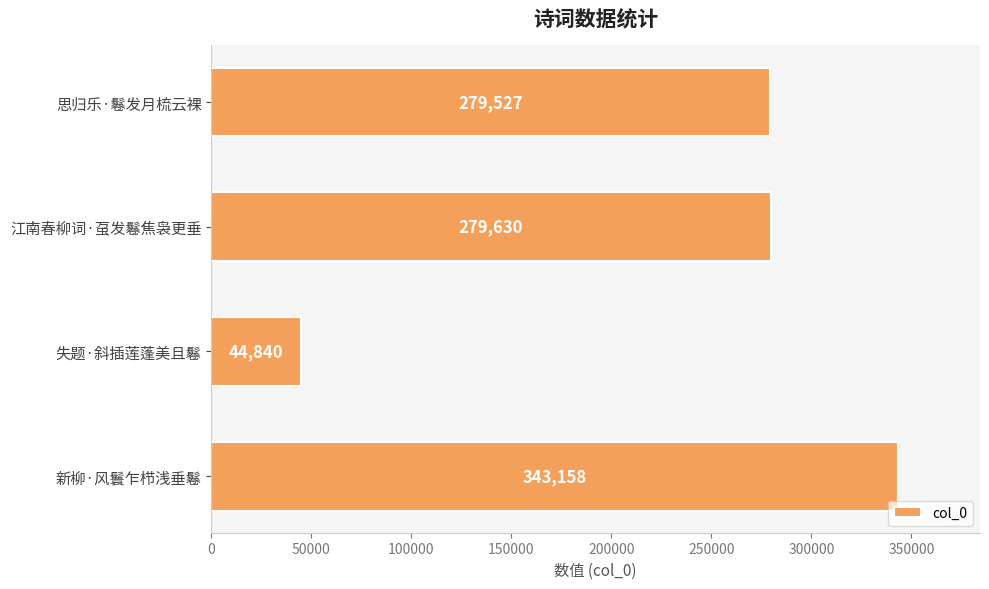

Is it true that the value at 江南春柳词·虿发鬈焦袅更垂 is 279630?

True